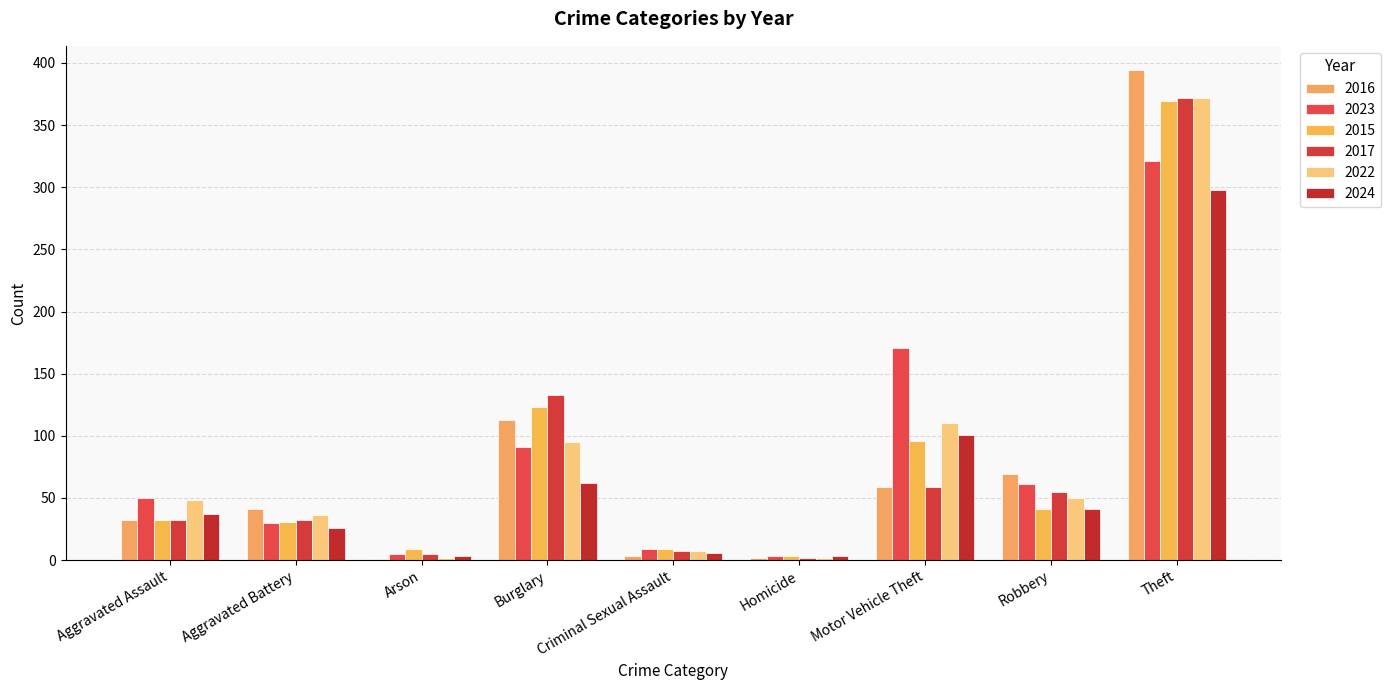

How many data points does each series have?

9